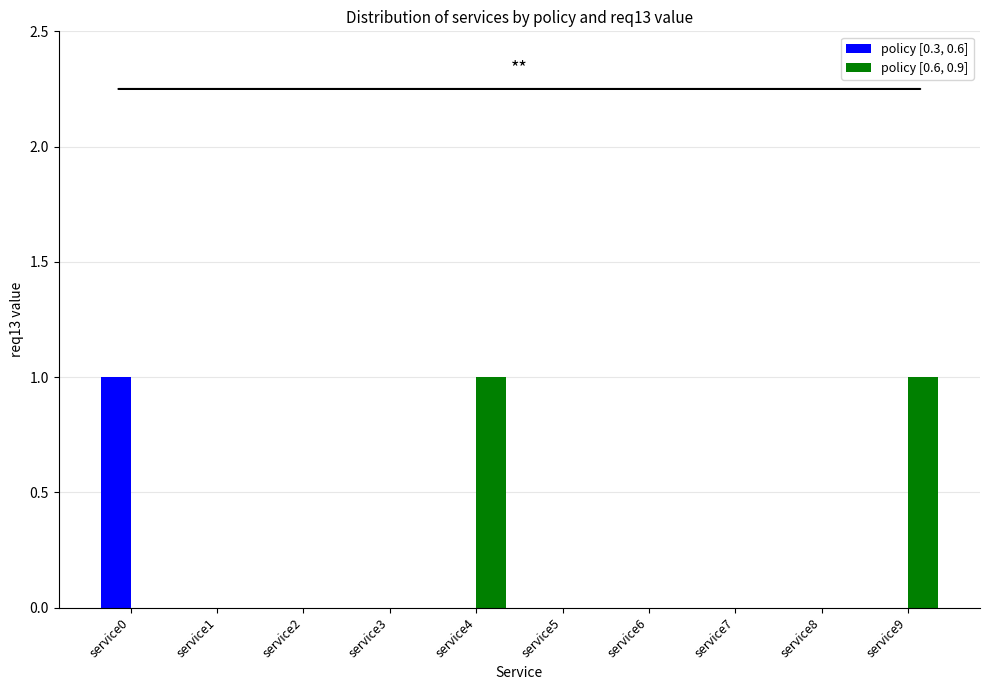

Is the value of policy [0.6, 0.9] at service4 greater than the value of policy [0.3, 0.6] at service8?

Yes